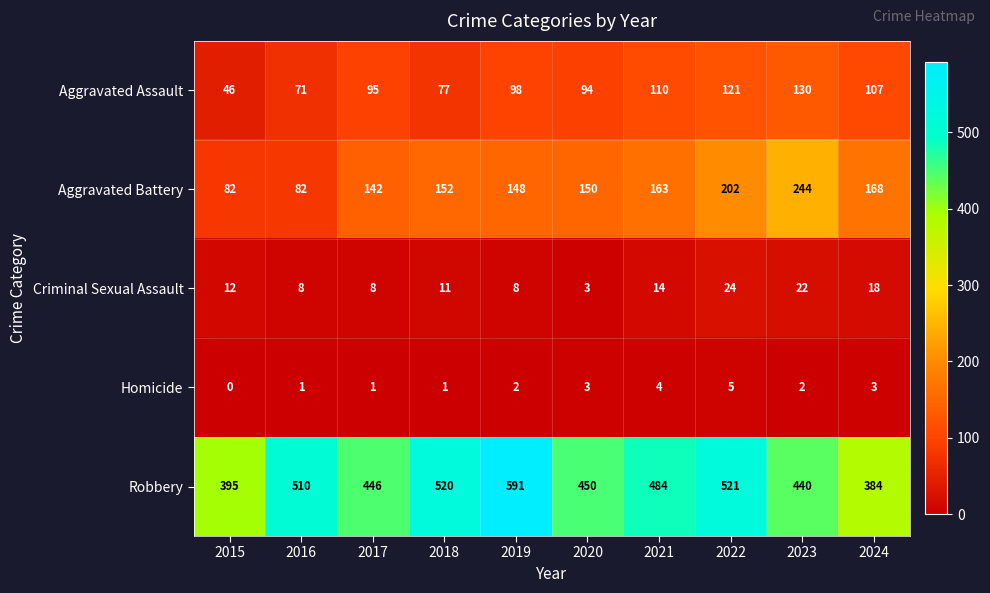

True or false: Criminal Sexual Assault has a value of 22 at 2023.

True